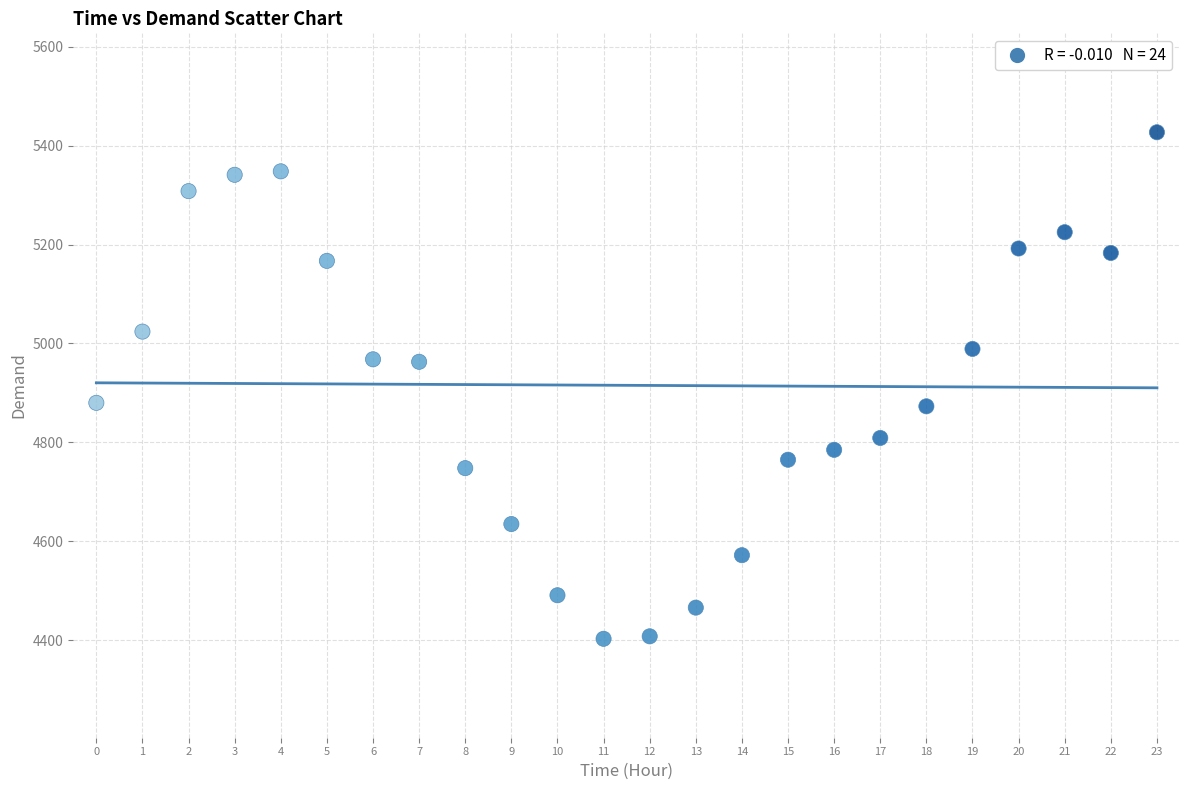

What is the range of Y values (max minus min)?

1024